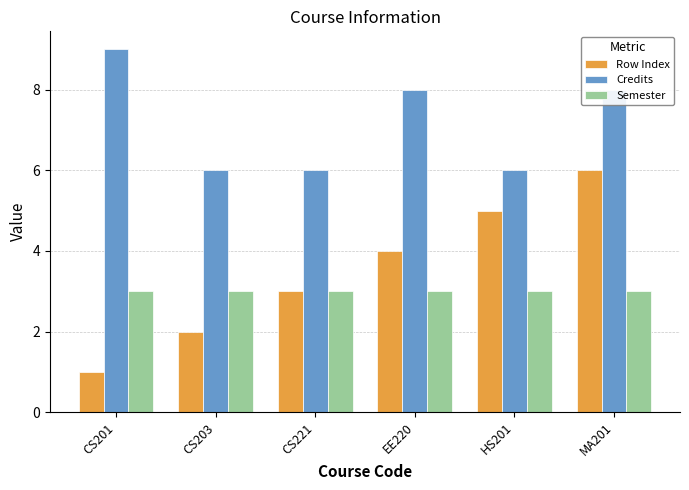

Does the chart contain stacked bars?

No